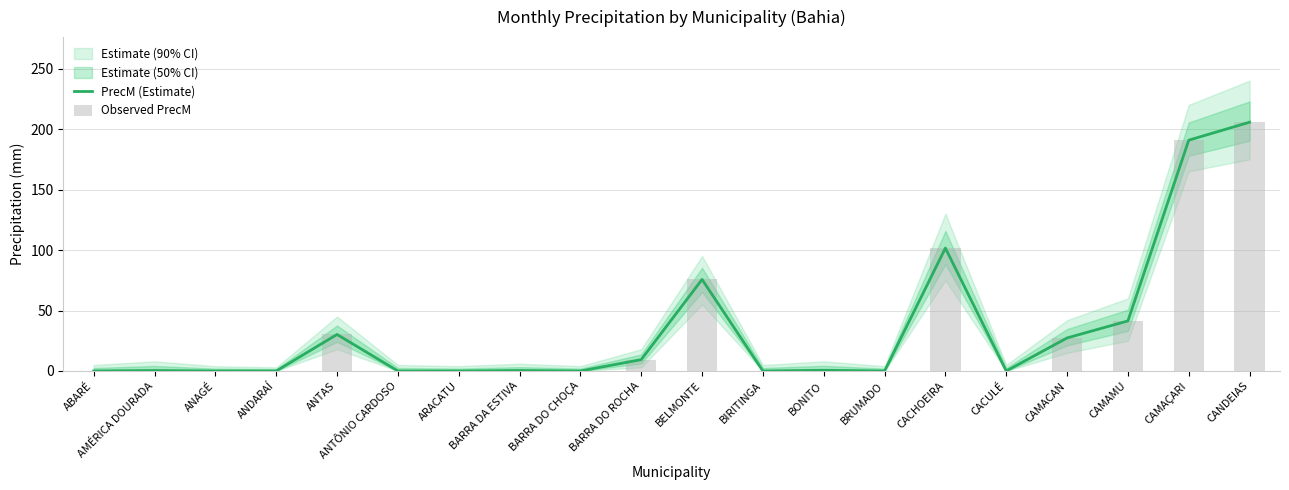

Which has a higher value, CACHOEIRA or BRUMADO?

CACHOEIRA